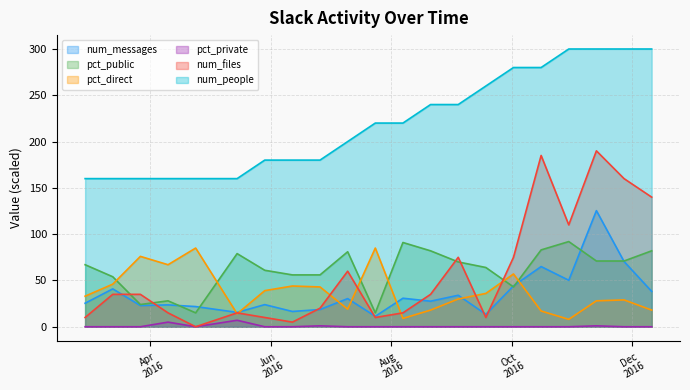

At 2016-08-07, list the series in order from smallest to largest.

pct_private, pct_direct, num_files, num_messages, pct_public, num_people